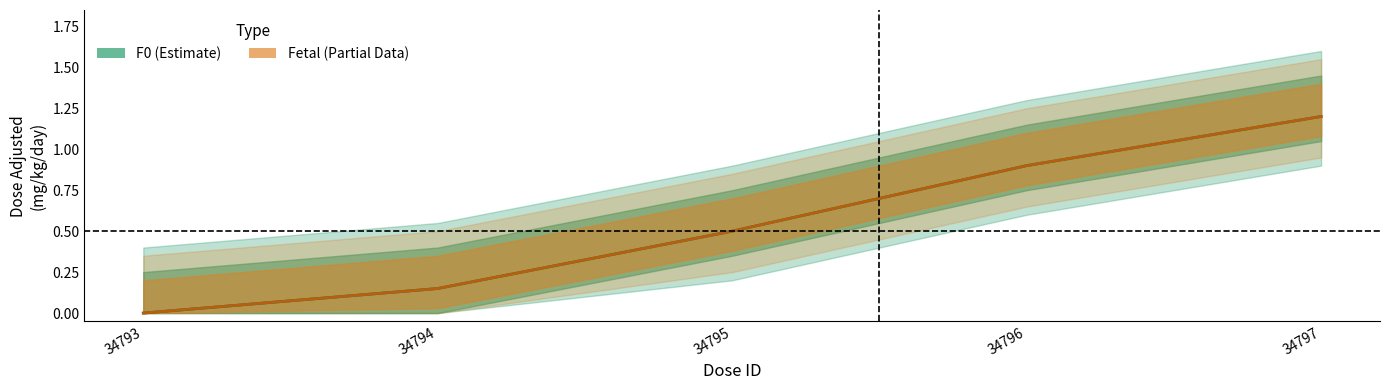

How many data points in F0_dose_id are above 0?

4